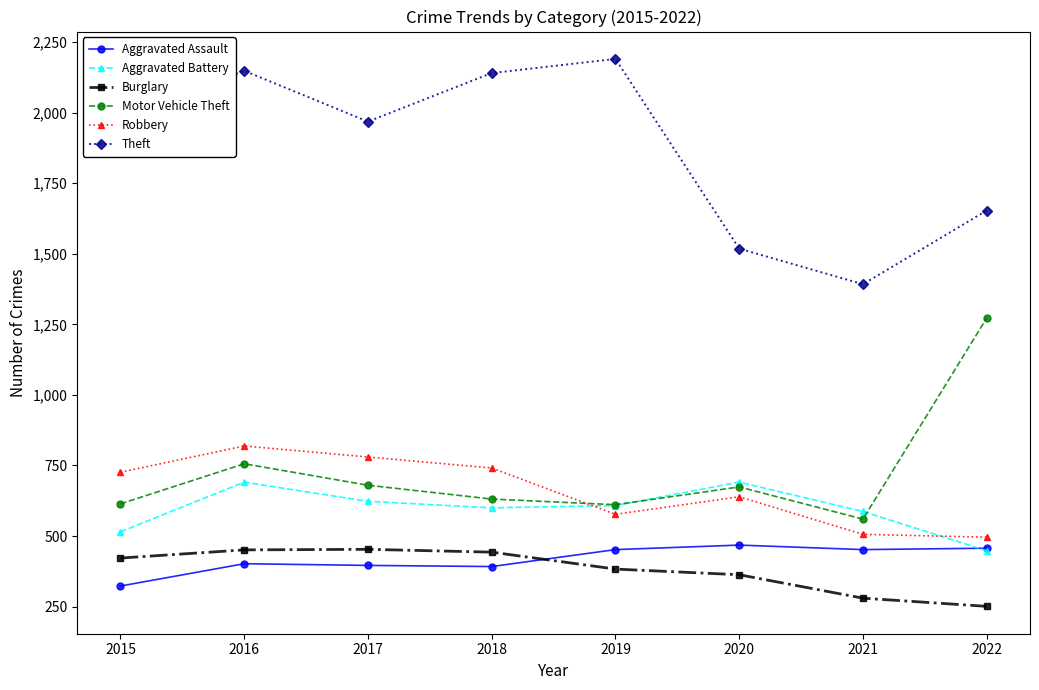

Between 2015 and 2021, which series saw the biggest shift?

Theft